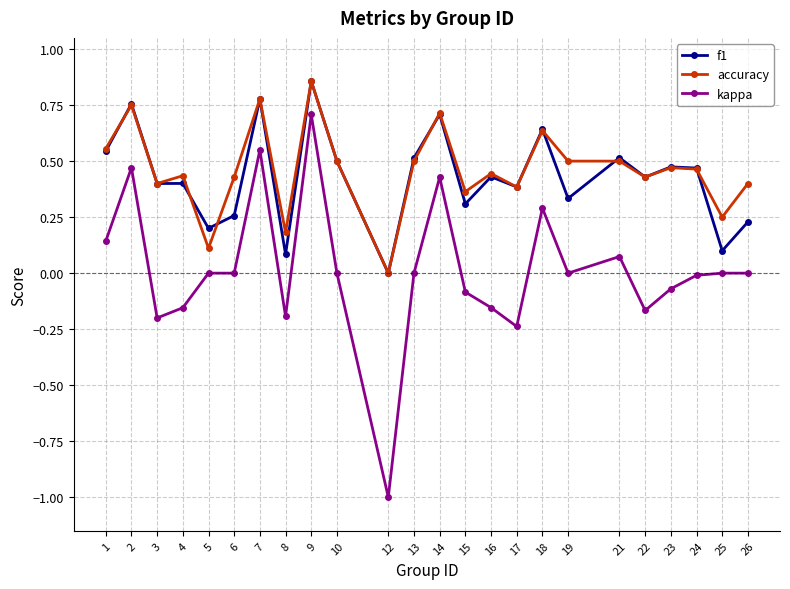

Is the value of f1 at 26 greater than the value of accuracy at 16?

No